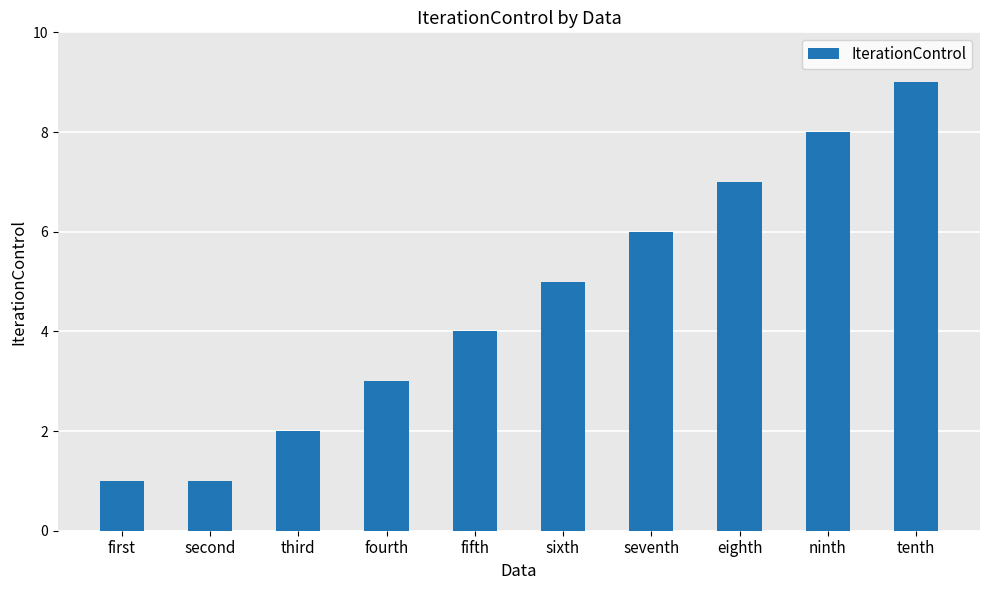

At which category does the chart reach its peak across all series?

tenth